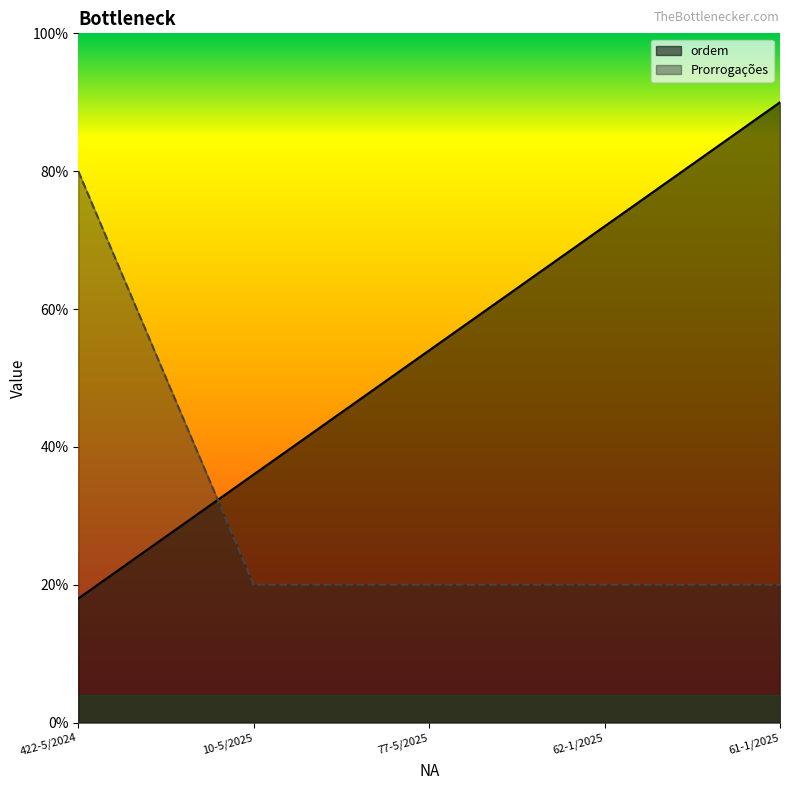

At which category is the sum across all series the highest?

61-1/2025